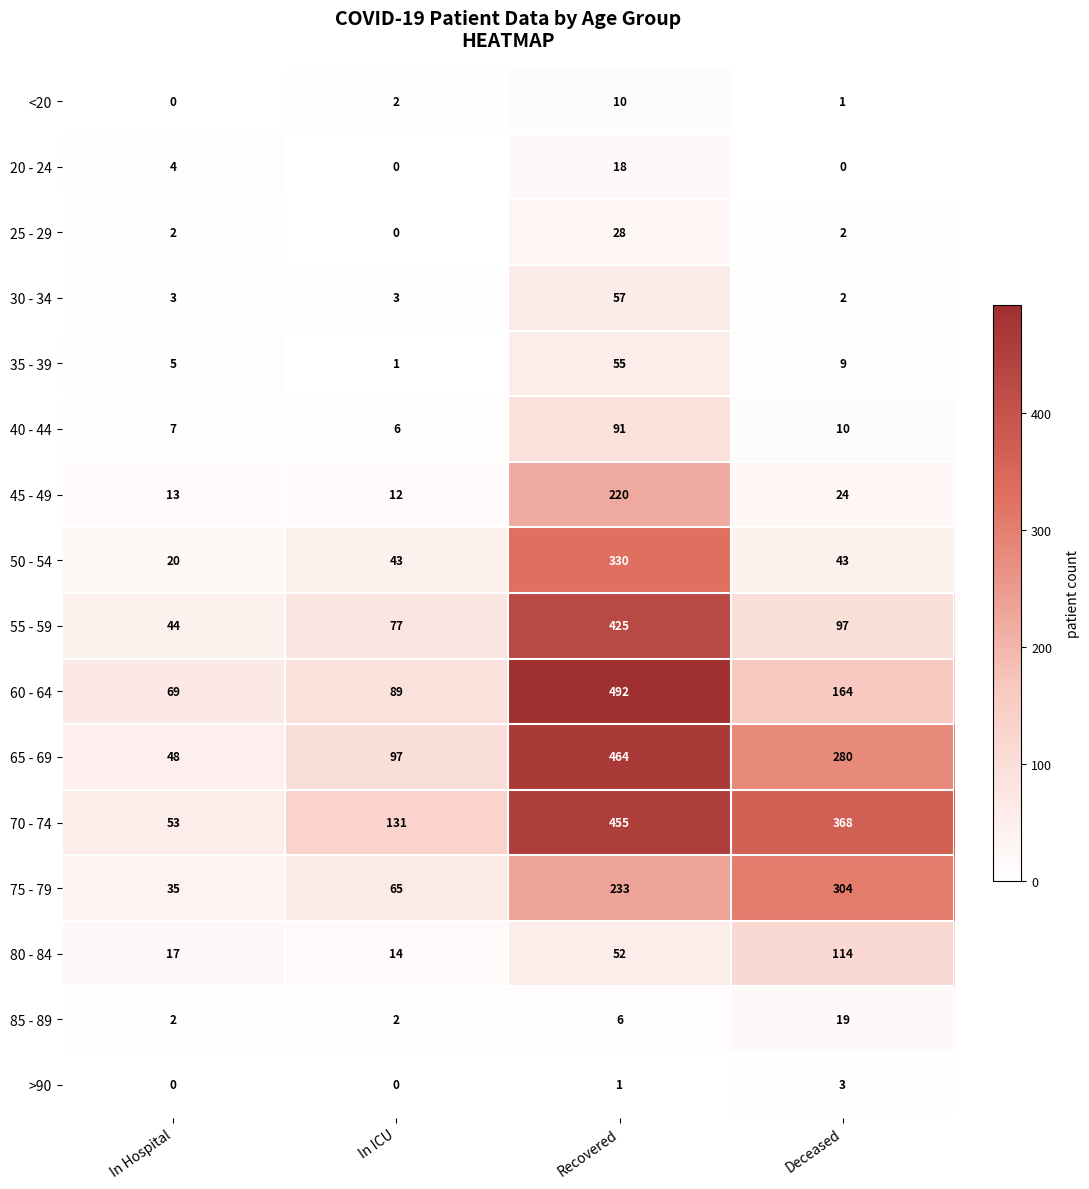

Is it true that 55 - 59 equals 562 at Recovered?

False